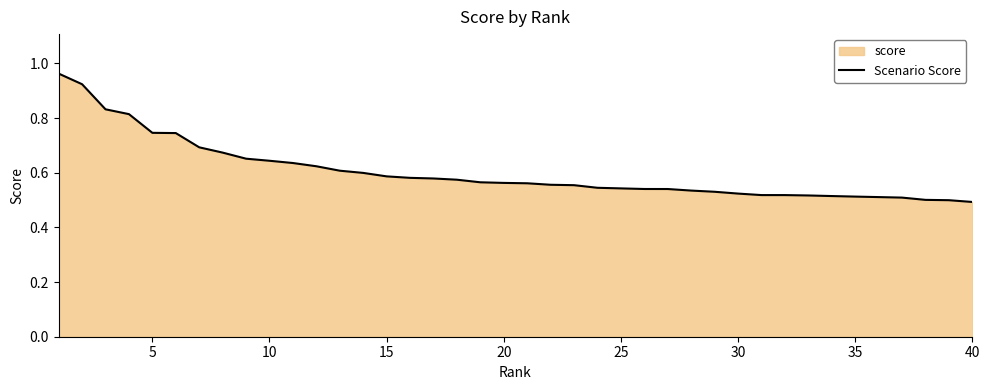

Does the chart display data point markers on the line(s)?

No